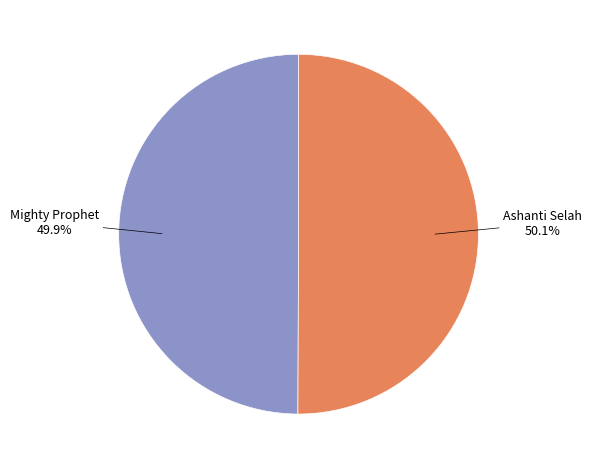

Is there any slice that represents more than half of the pie?

Yes